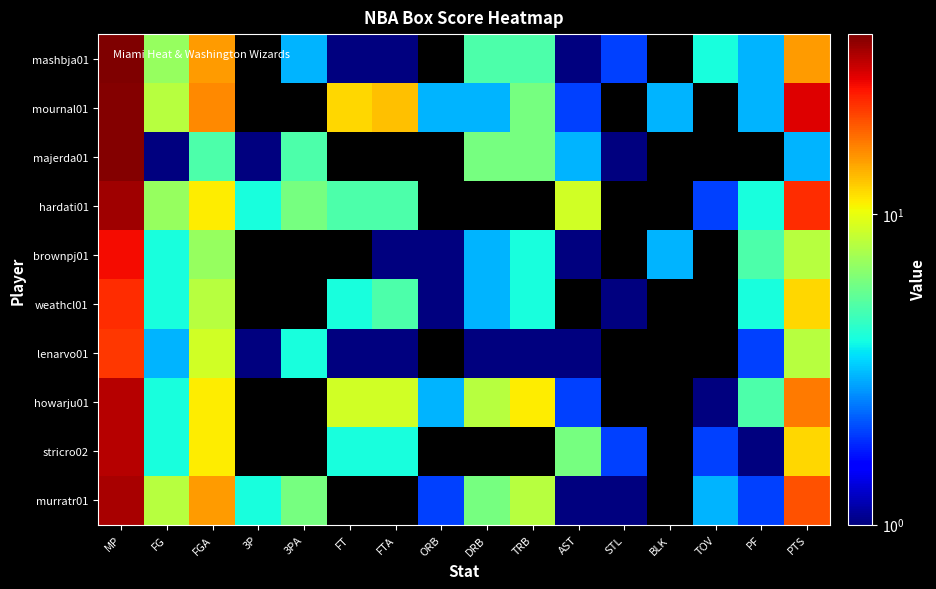

At how many categories does at least one series exceed 17?

2